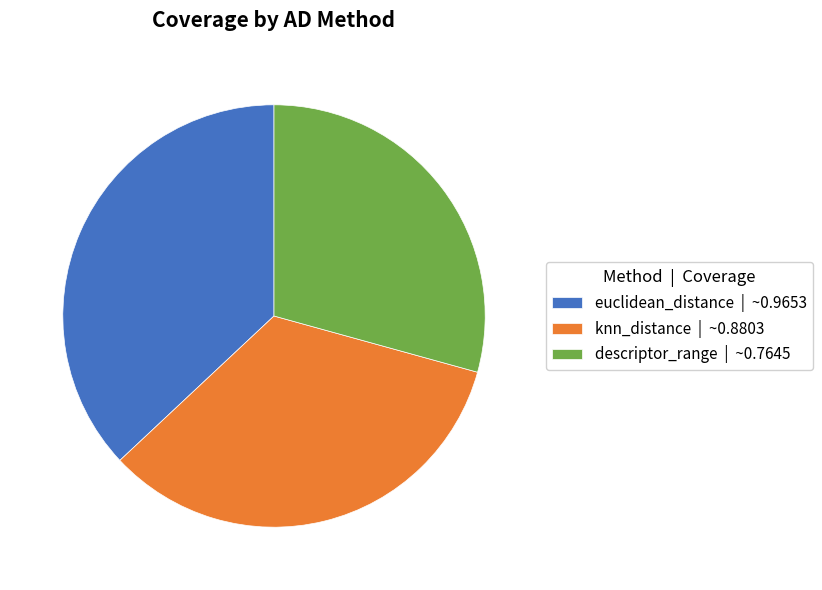

Is there a majority slice in this chart?

No